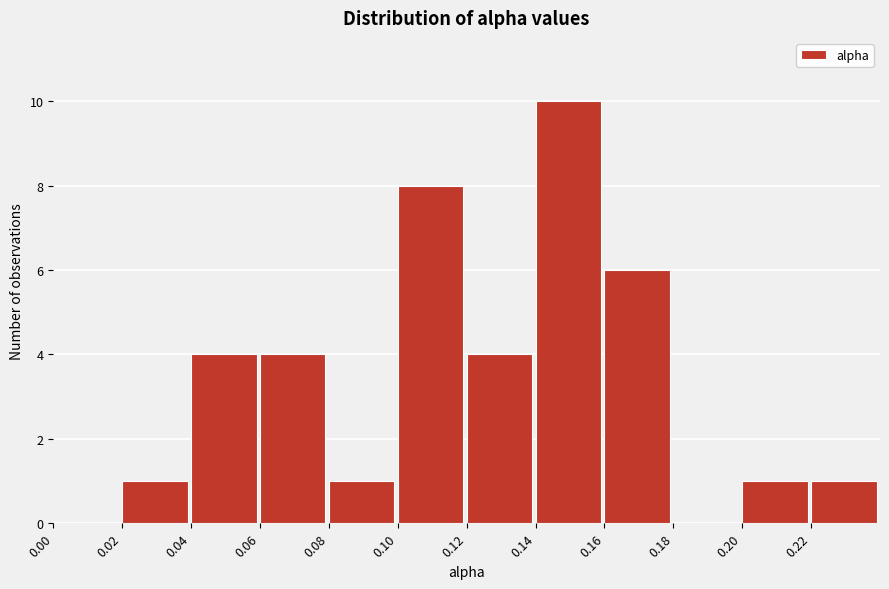

Over which range of the x-axis is the bar tallest?

0.14 to 0.16